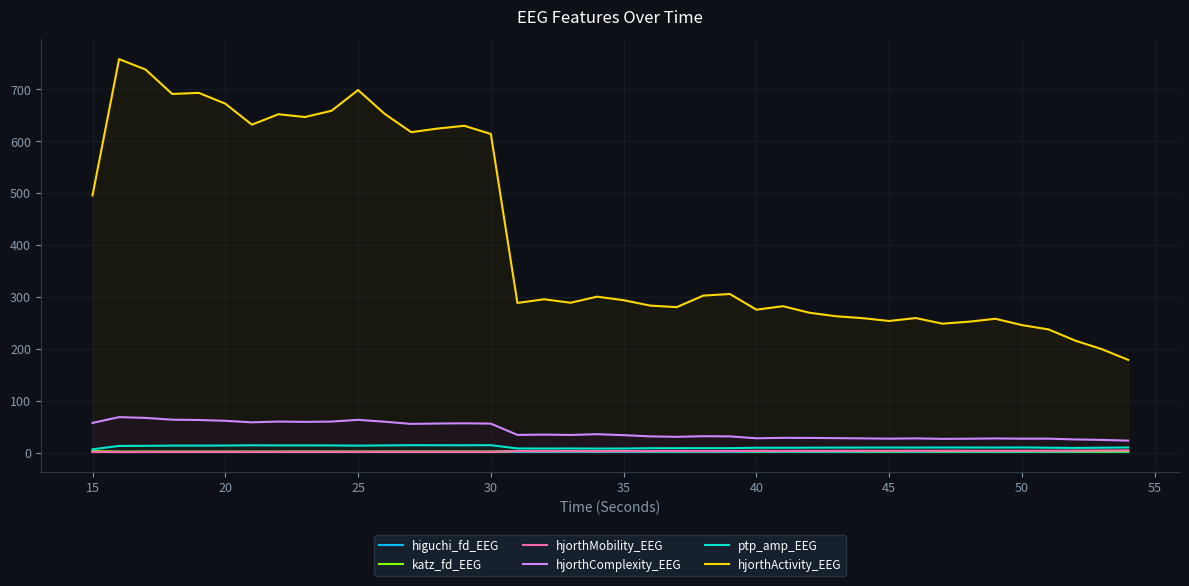

True or false: hjorthActivity_EEG and higuchi_fd_EEG cross at least once.

False